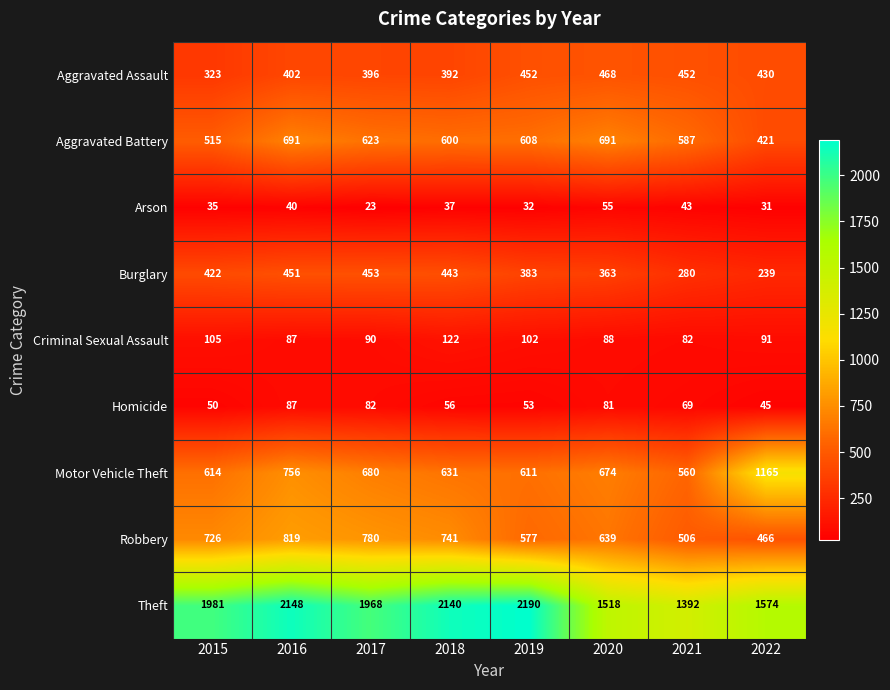

What is the spread (max minus min) of values at 2018?

2103